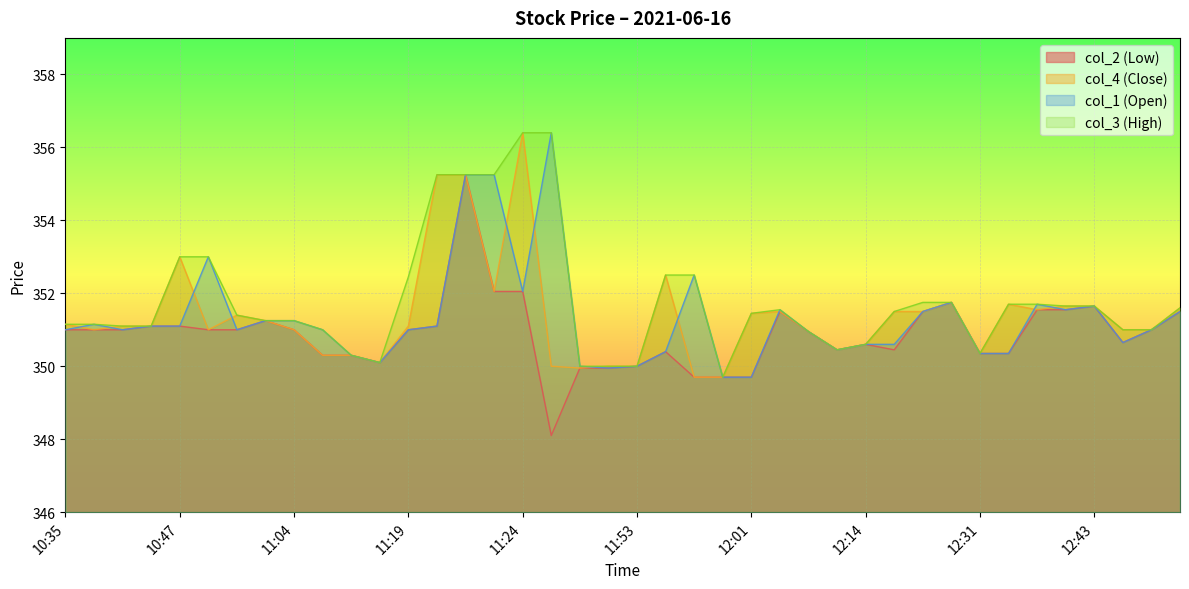

List the labels in order of col_4 (Close) value, largest first.

11:24, 11:20, 11:22, 10:47, 11:54, 11:23, 12:21, 12:32, 12:37, 12:43, 13:02, 12:33, 12:02, 12:16, 12:17, 12:01, 11:02, 11:03, 10:35, 10:40, 10:46, 11:19, 10:36, 10:55, 11:04, 12:49, 12:50, 12:05, 12:14, 12:08, 12:31, 11:15, 11:17, 11:18, 11:25, 11:46, 11:53, 11:45, 11:55, 11:58